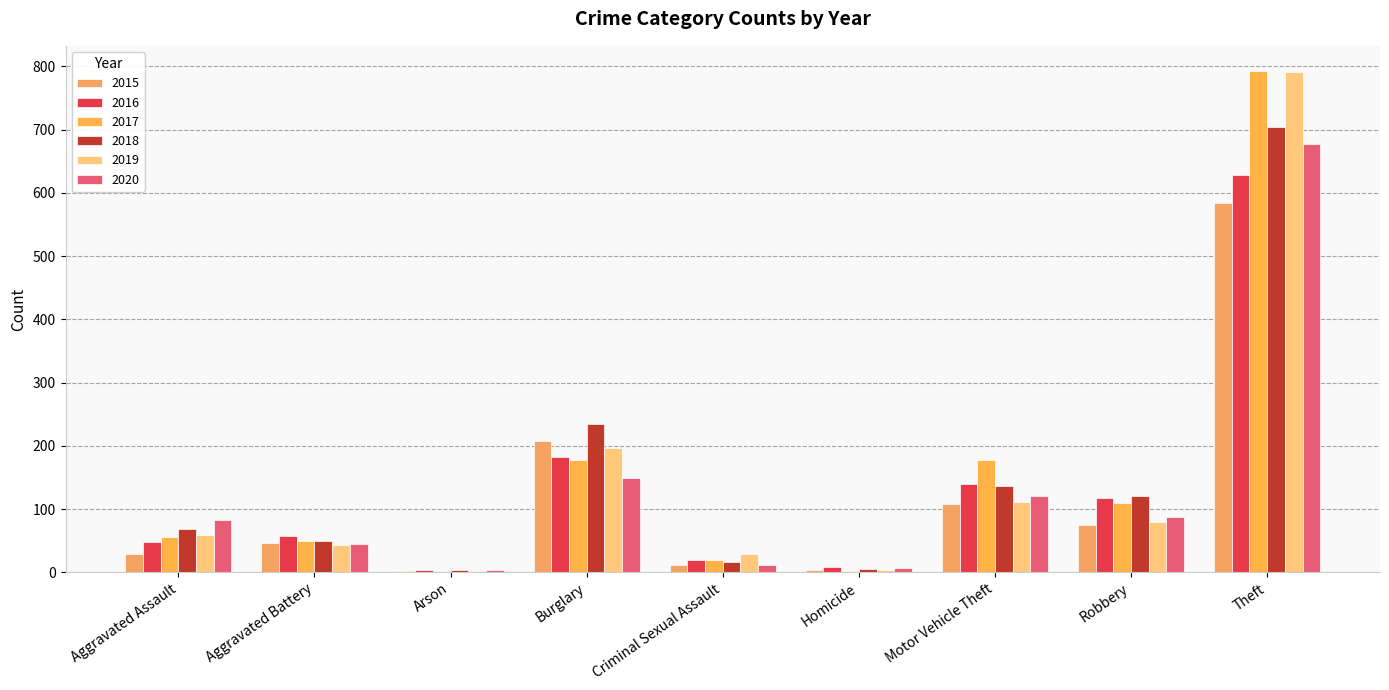

What is the sum of all 2019 values?

1314